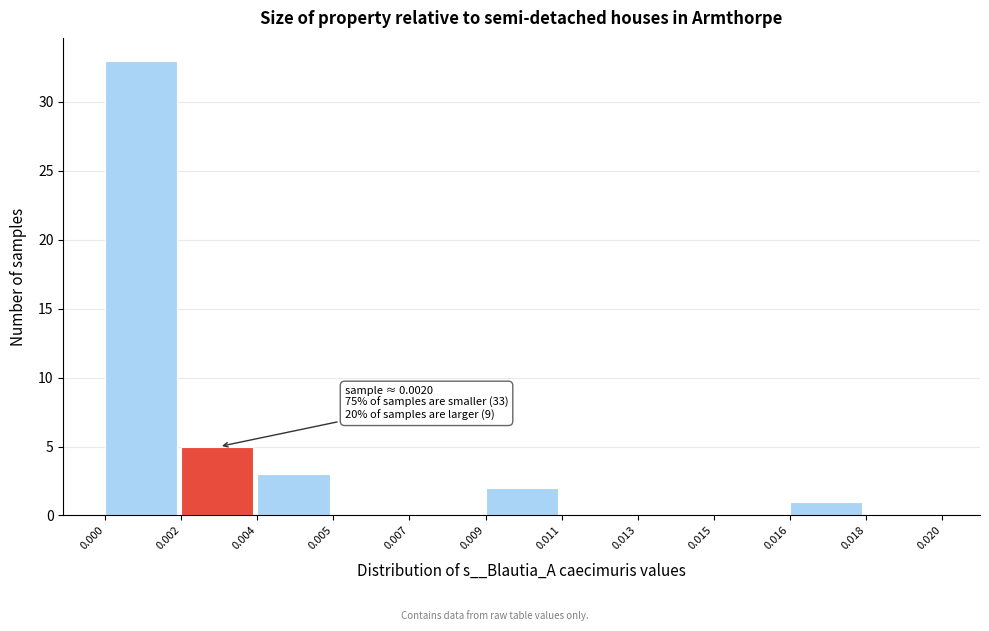

Reading right to left, what are all the values shown in this chart?

0.018=0	0.016=1	0.015=0	0.013=0	0.011=0	0.009=2	0.007=0	0.005=0	0.004=3	0.002=5	0.000=33